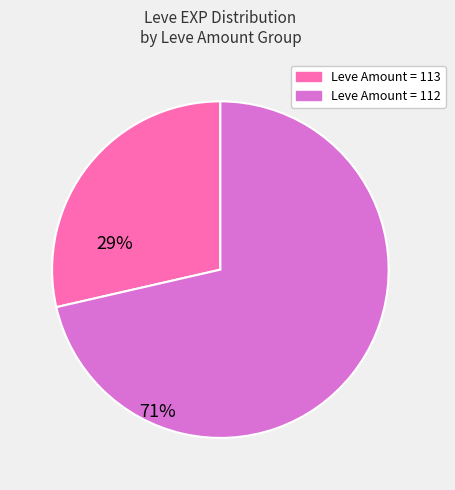

Is there a majority slice in this chart?

Yes